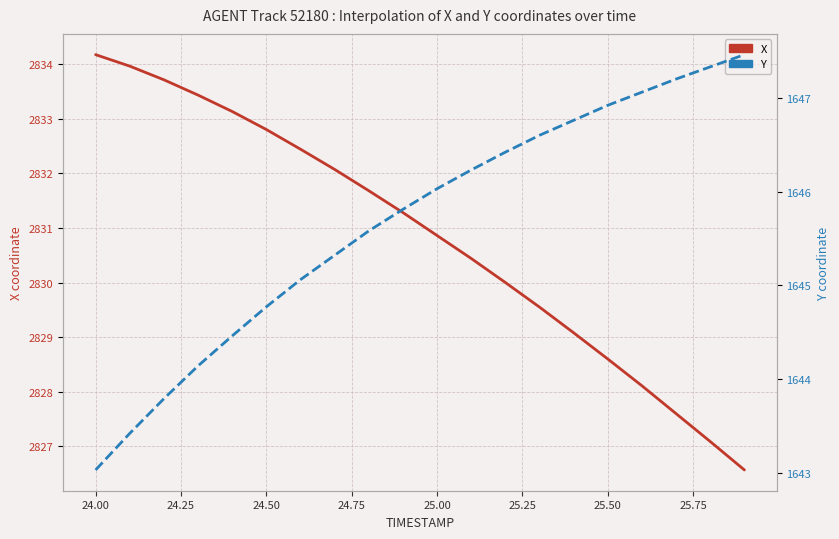

Is the value of Y at 26.00 greater than the value of X at 24.50?

No